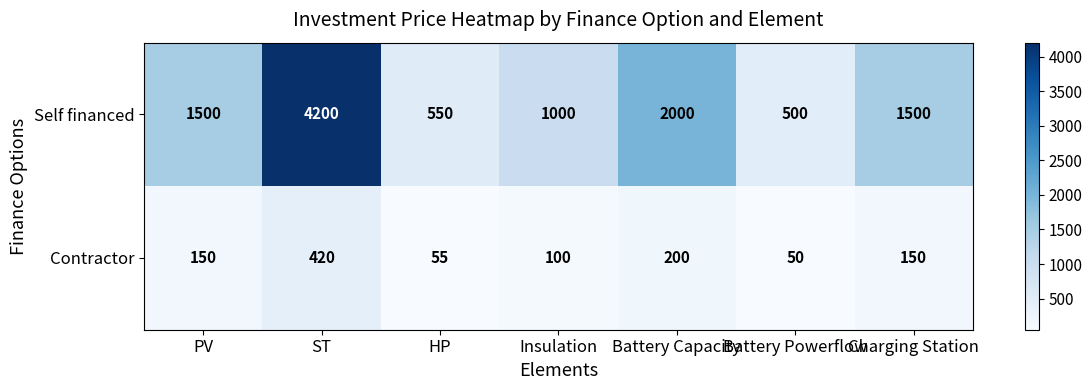

Between PV and HP, which series saw the biggest shift?

Self financed